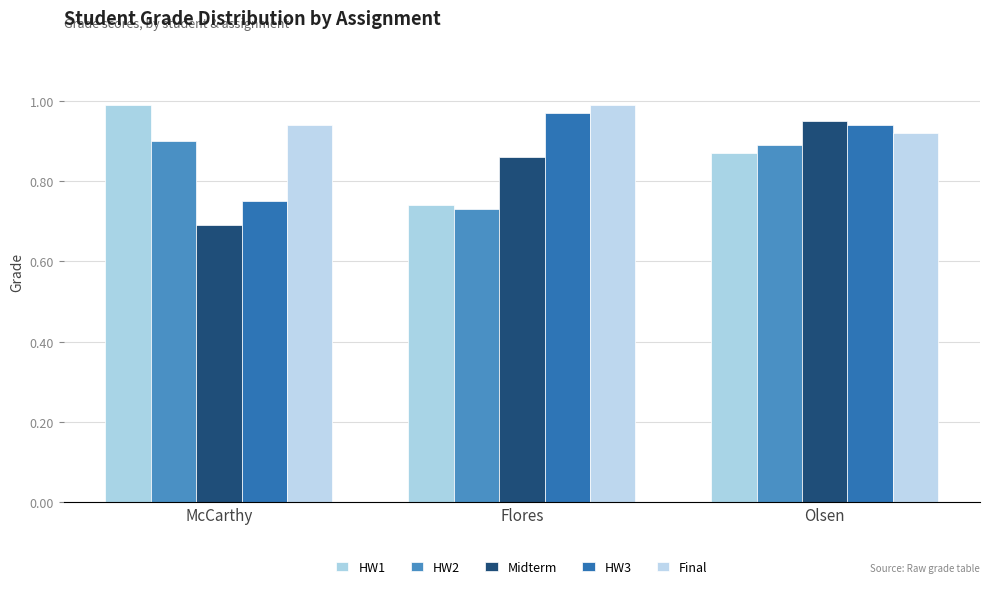

How many series are shown in this chart?

5